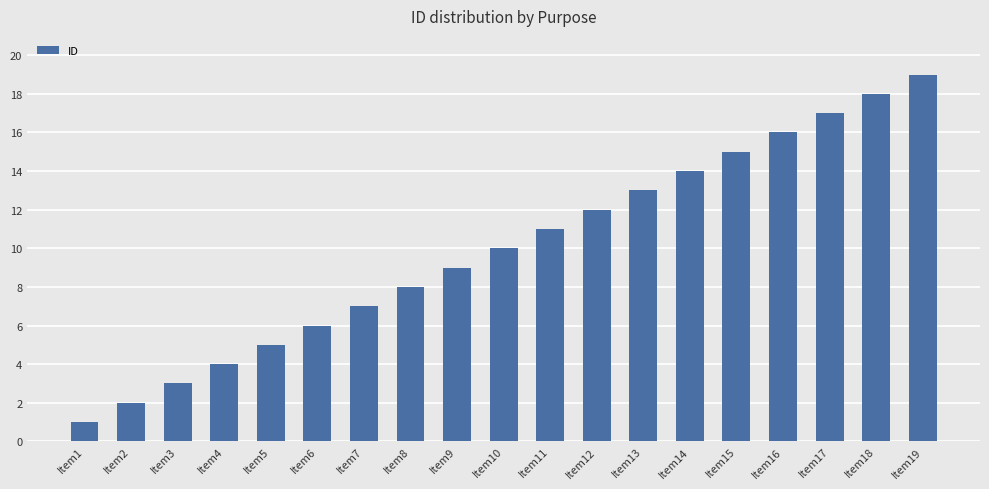

Count the number of data series in this chart.

1